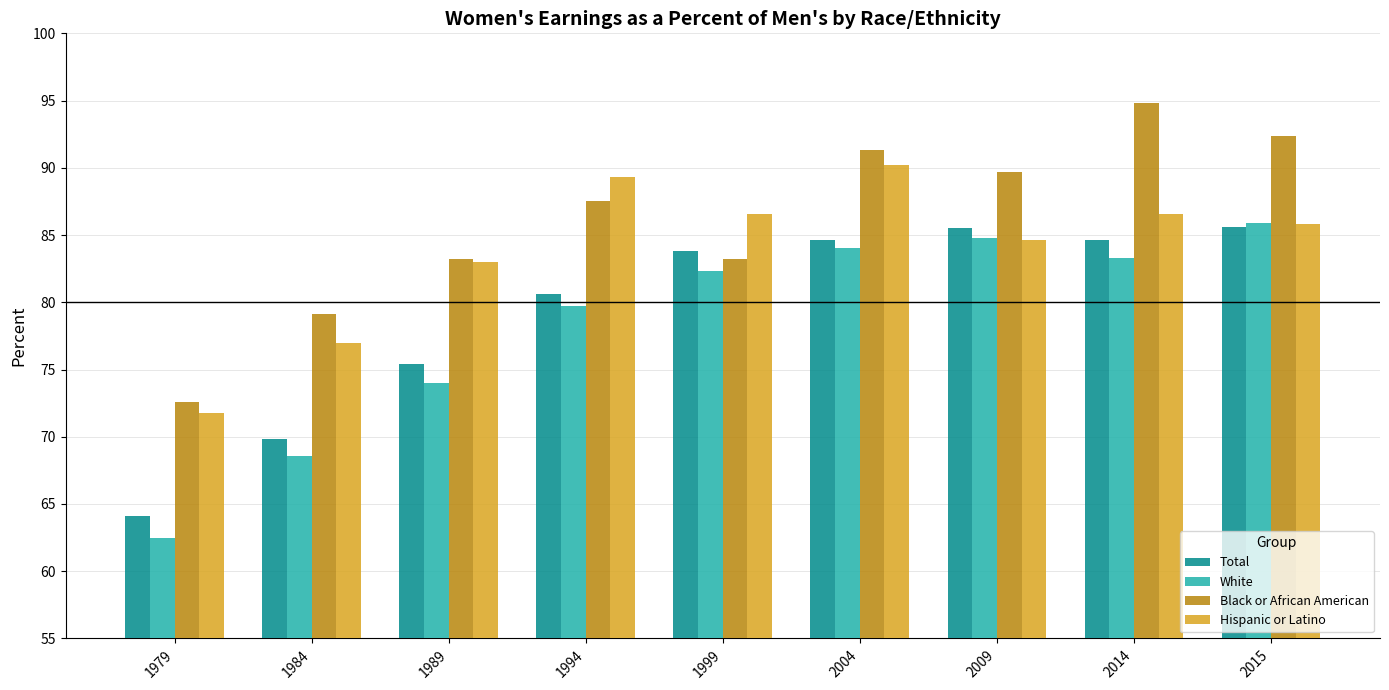

The value of White at 2014 is 132.1. True or false?

False